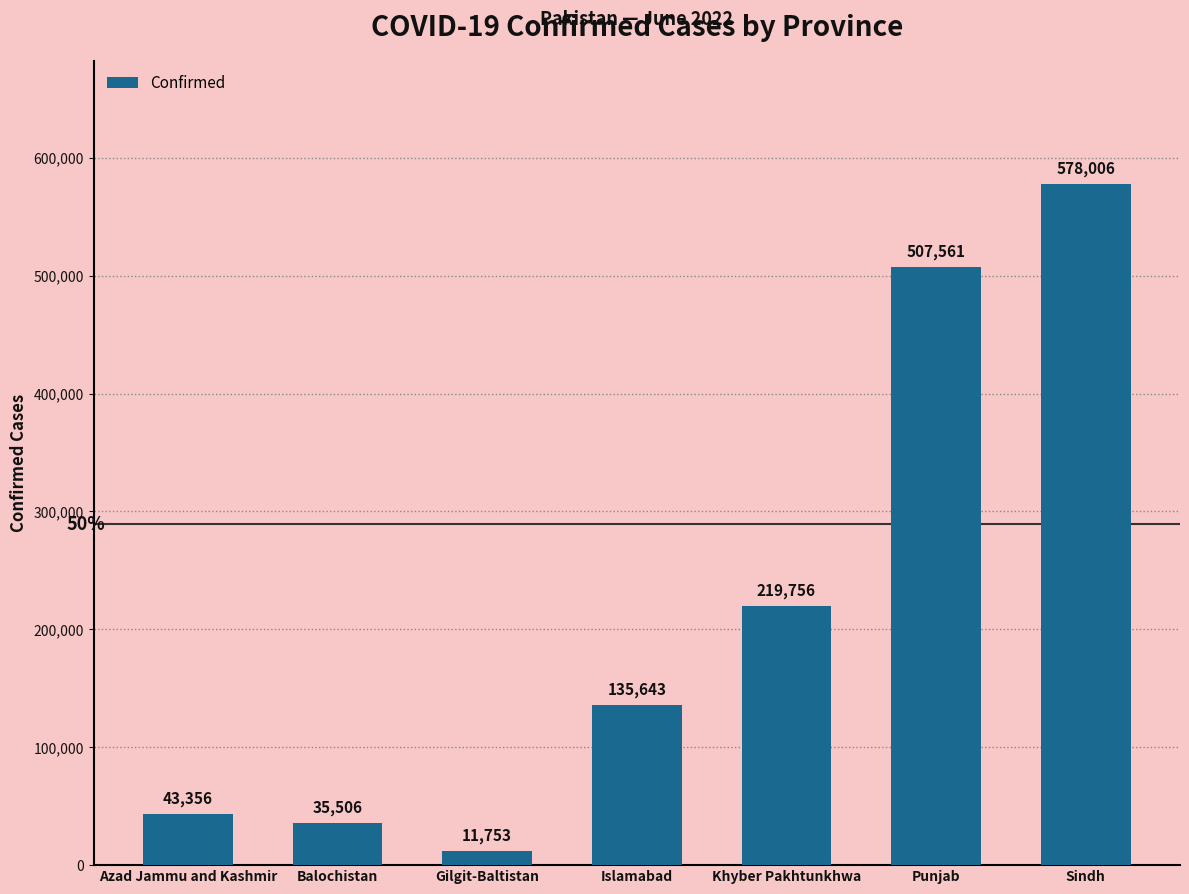

What is the approximate value at Azad Jammu and Kashmir?

43356